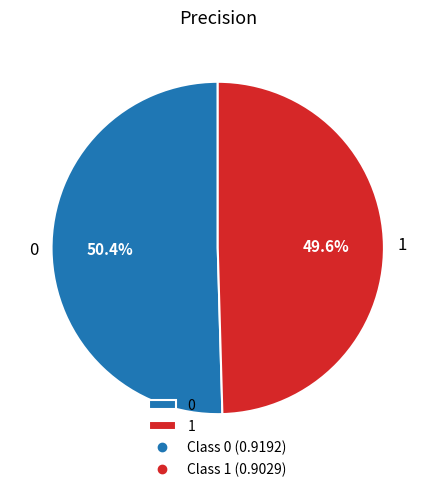

To the nearest percent, what portion does 1 represent?

50%